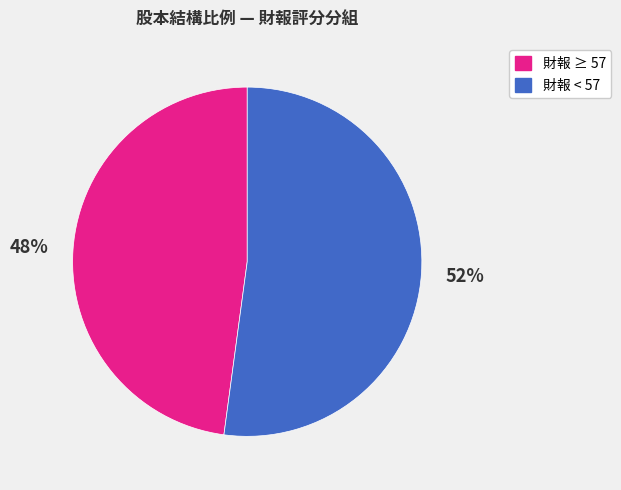

To the nearest percent, what is the average slice percentage?

50%